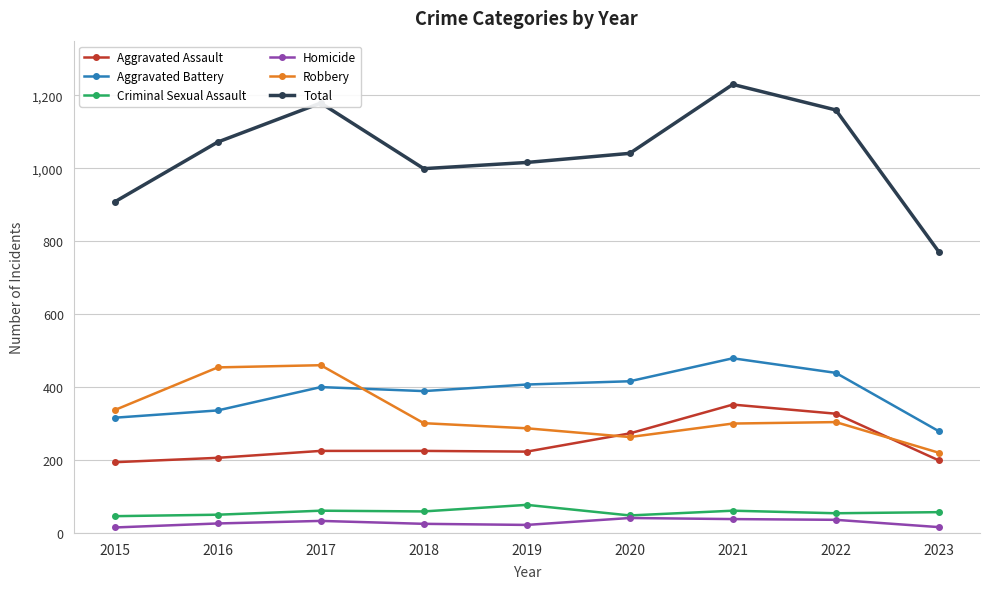

At 2018, list the series in order from largest to smallest.

Total, Aggravated Battery, Robbery, Aggravated Assault, Criminal Sexual Assault, Homicide